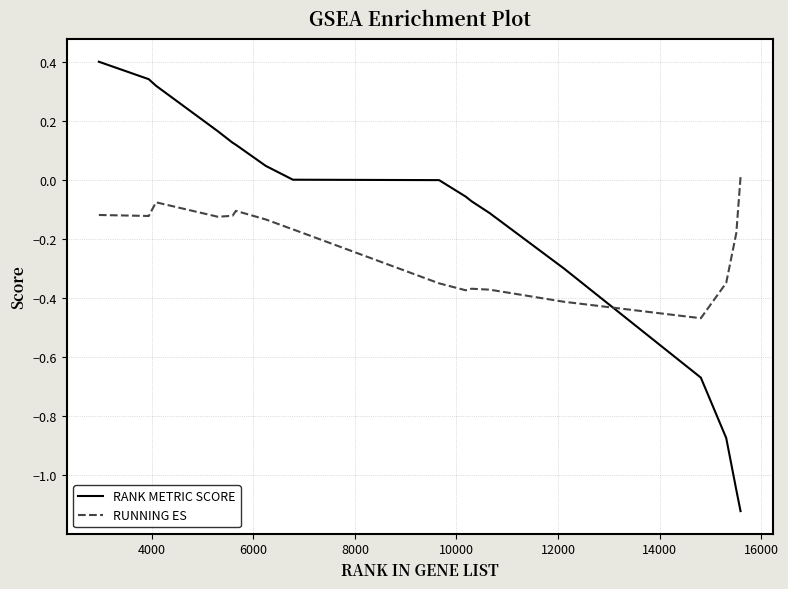

Rank the series by their maximum value, from highest to lowest.

RANK METRIC SCORE, RUNNING ES